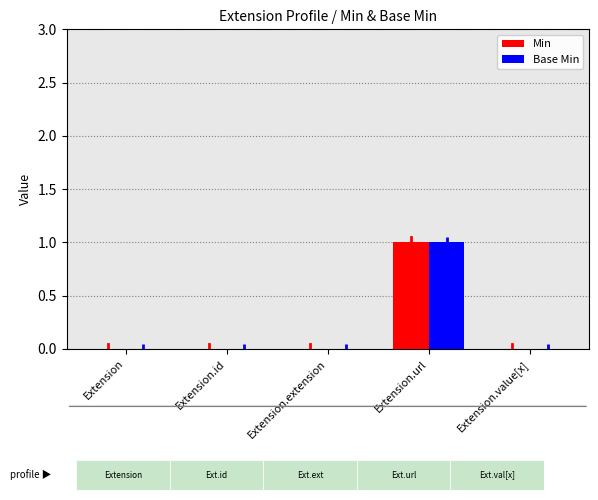

What is the label of the 1st bar from the right?

Extension.value[x]